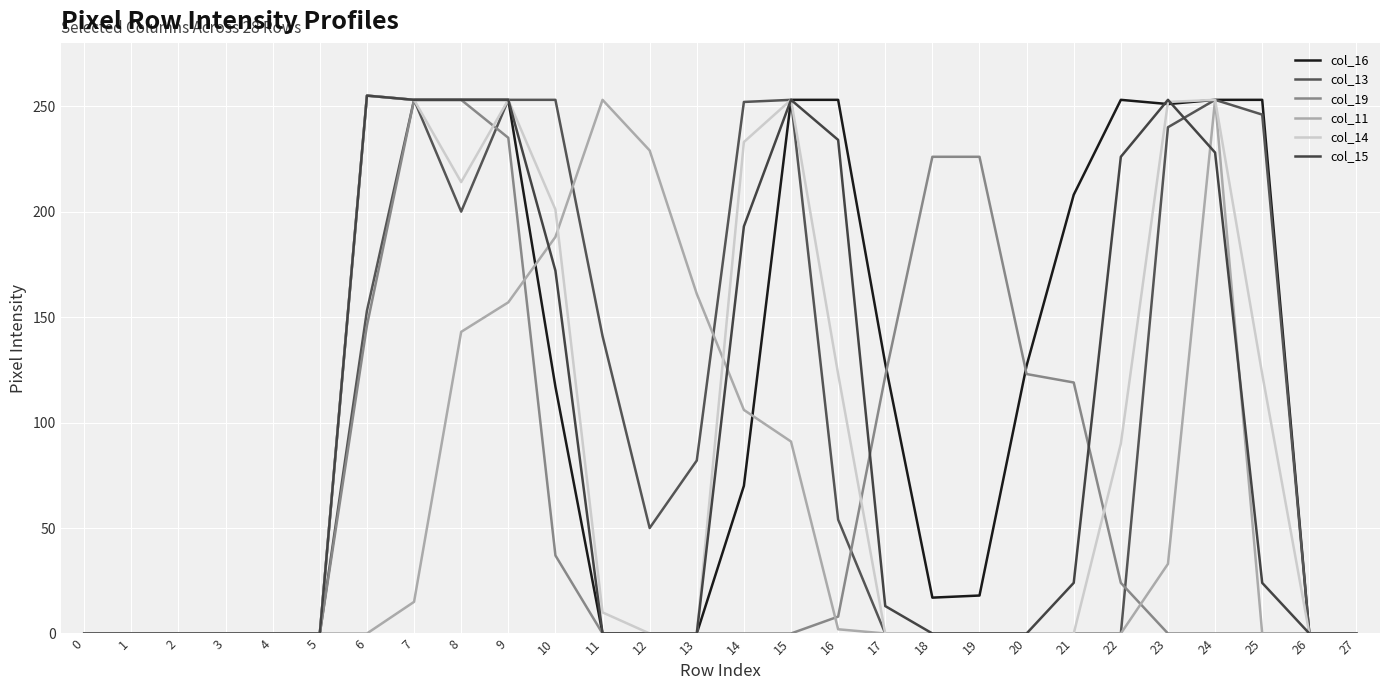

What is the difference between the second highest and second lowest values in the col_11 series?

253